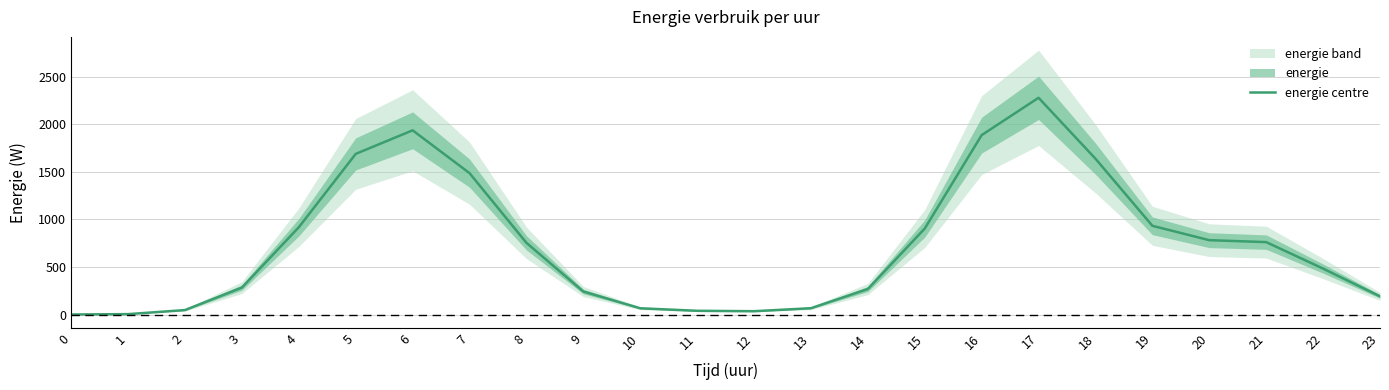

How many points are lower than both their immediate neighbors (excluding endpoints)?

1